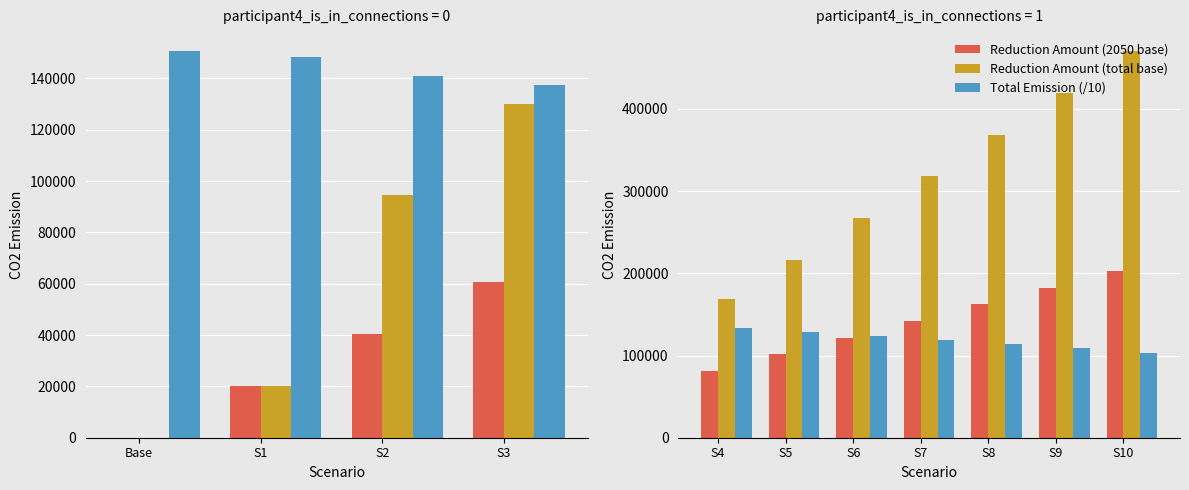

Which series changed the most between S4 and S8?

Reduction Amount (total base)